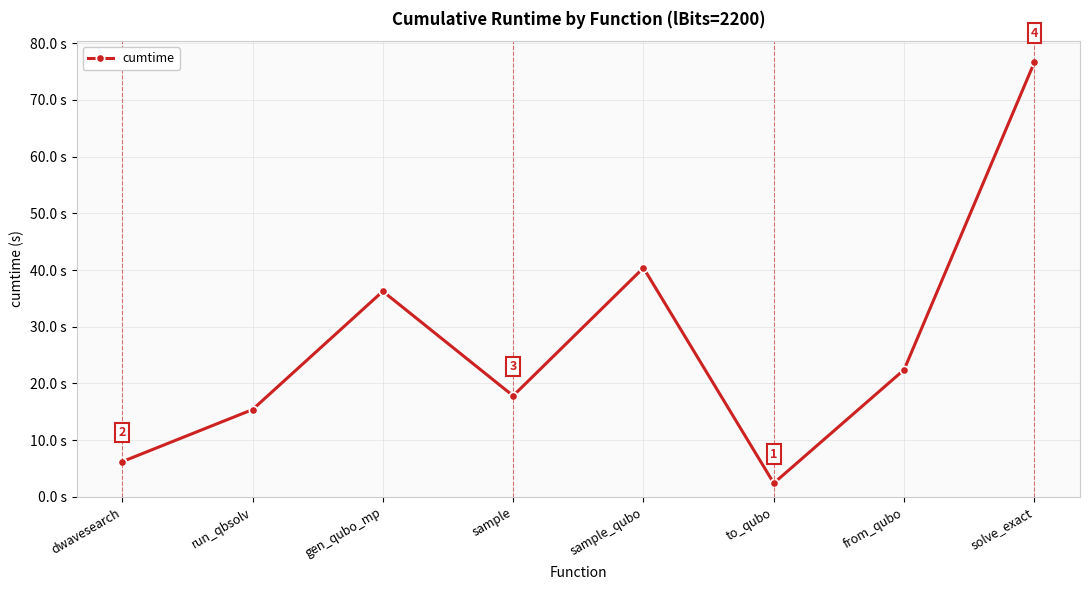

Rank the categories by value from highest to lowest.

solve_exact, sample_qubo, gen_qubo_mp, from_qubo, sample, run_qbsolv, dwavesearch, to_qubo